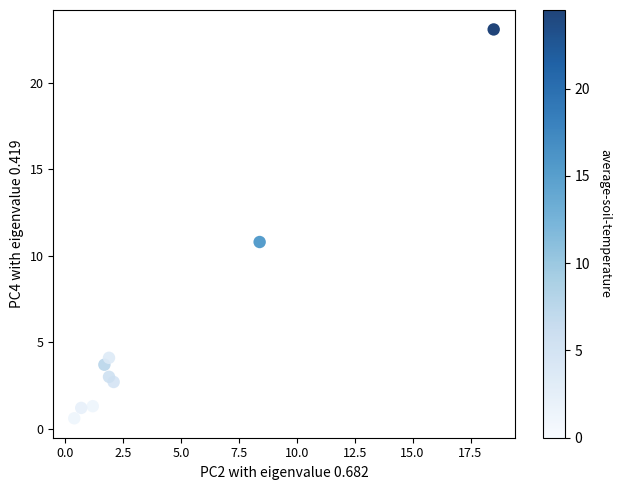

What is the average X value?

4.1